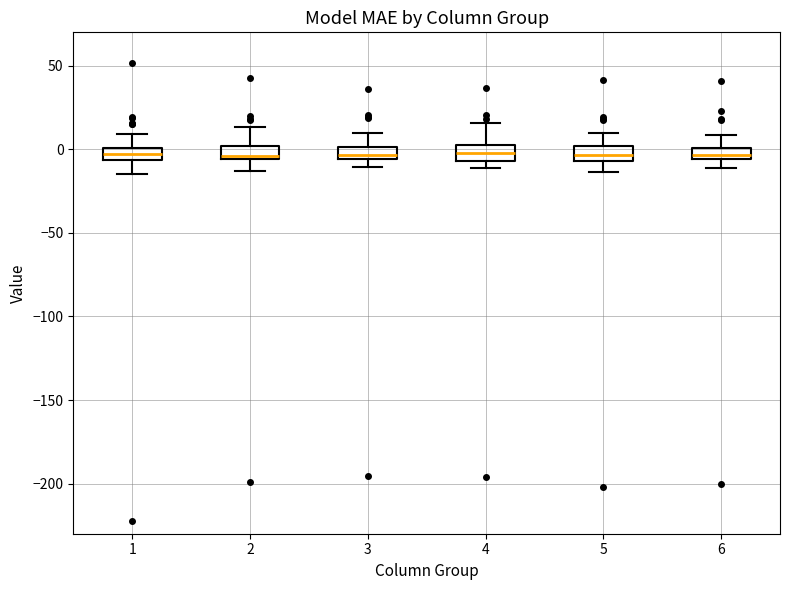

Where does the upper whisker of the box at x = 5 end on the y-axis? The values are not printed on the chart, so give them approximately, as read against the axis.

10